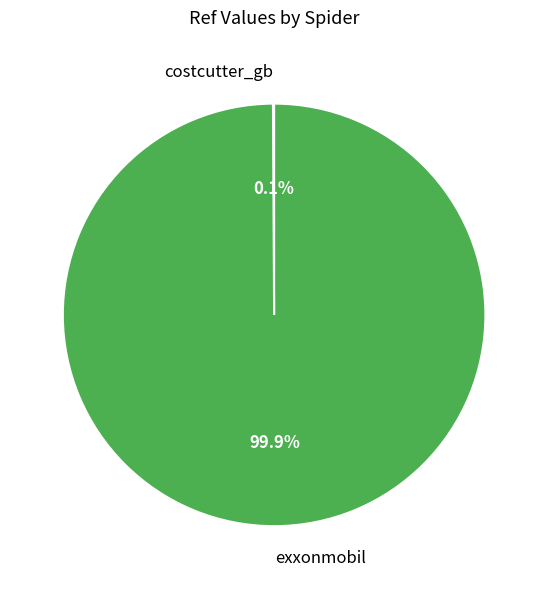

Which slice is the largest?

exxonmobil